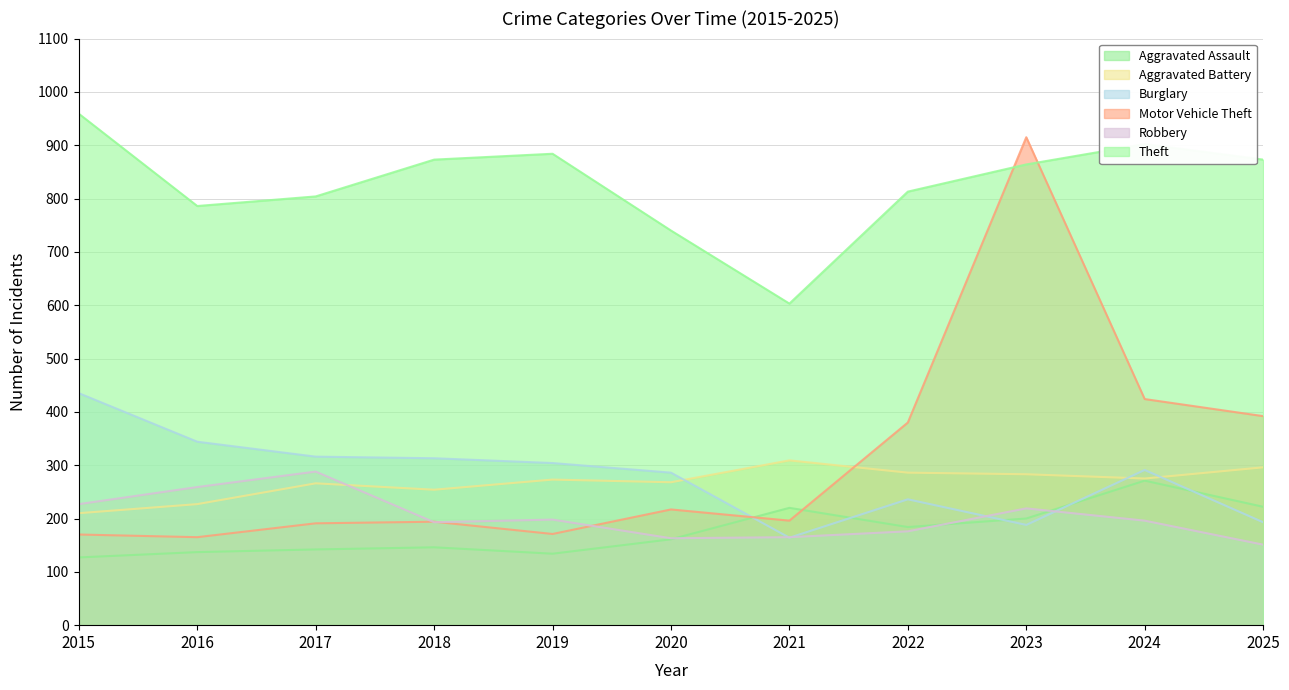

Reading right to left, extract all data points from this chart.

Aggravated Assault: 222	271	200	184	220	161	134	146	142	137	127
Aggravated Battery: 296	275	283	286	309	268	273	254	266	227	210
Burglary: 193	291	188	236	164	286	304	313	316	344	435
Motor Vehicle Theft: 392	424	915	380	196	217	171	194	191	165	170
Robbery: 151	196	219	176	165	163	198	193	288	259	227
Theft: 873	902	864	813	603	740	884	873	804	786	959